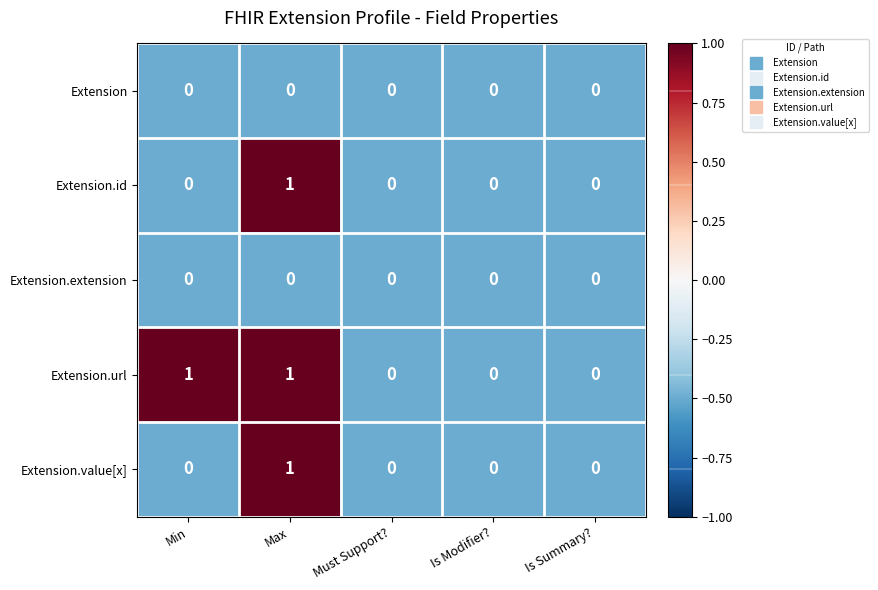

At which category is the sum across all series the highest?

Max